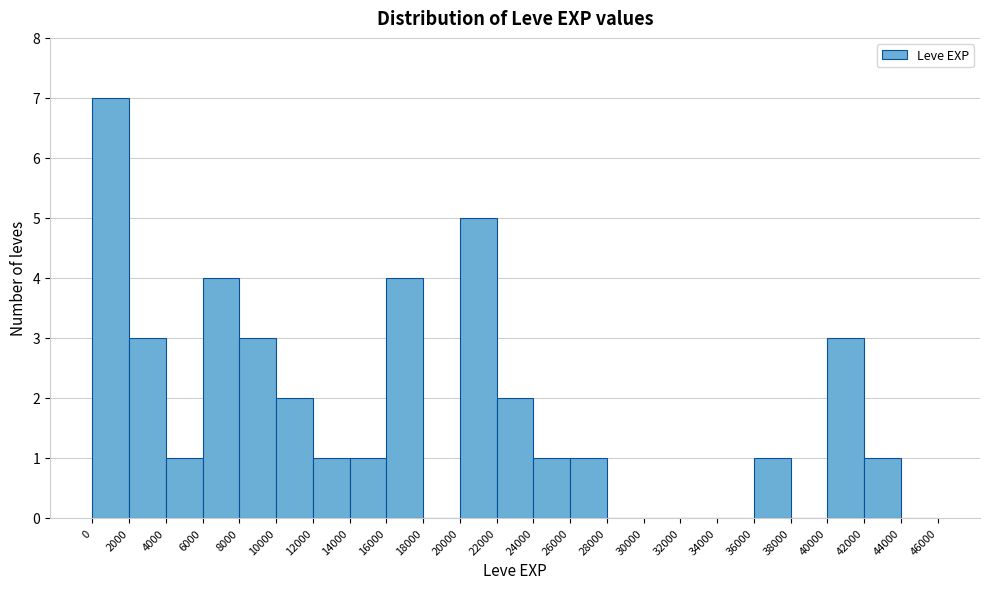

Which range on the x-axis has the tallest bar?

0 to 2000